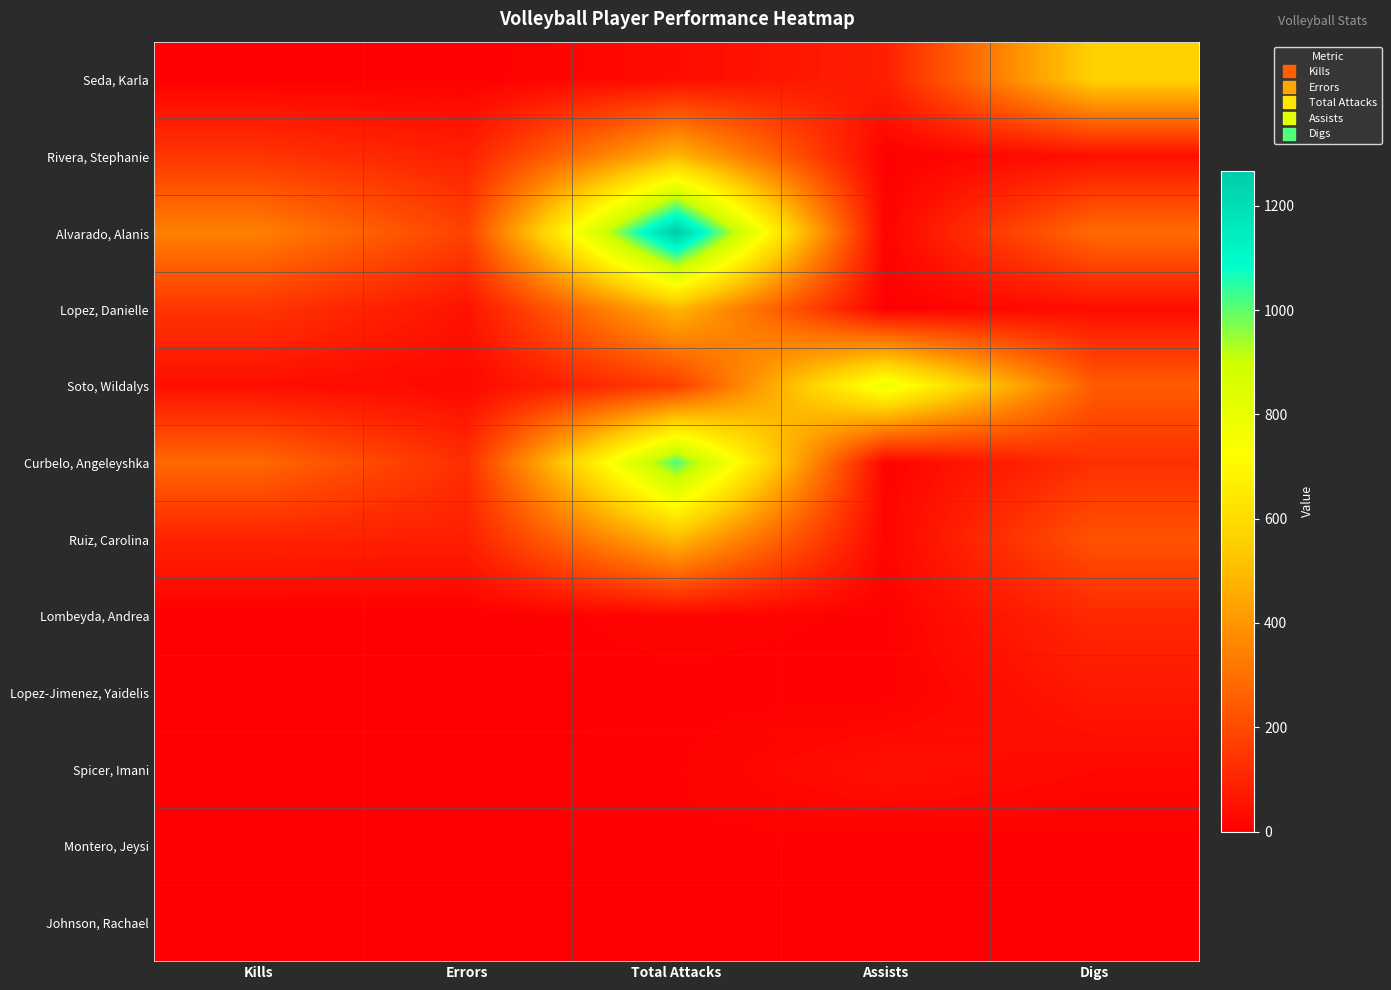

Count the number of data series in this chart.

12